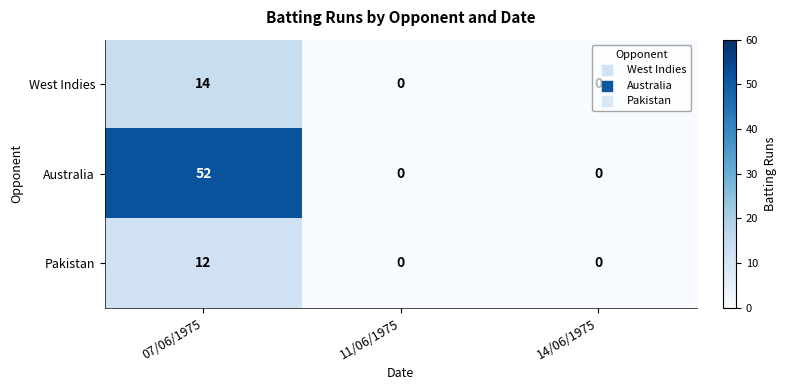

What is the difference between the highest and lowest values at 07/06/1975?

40